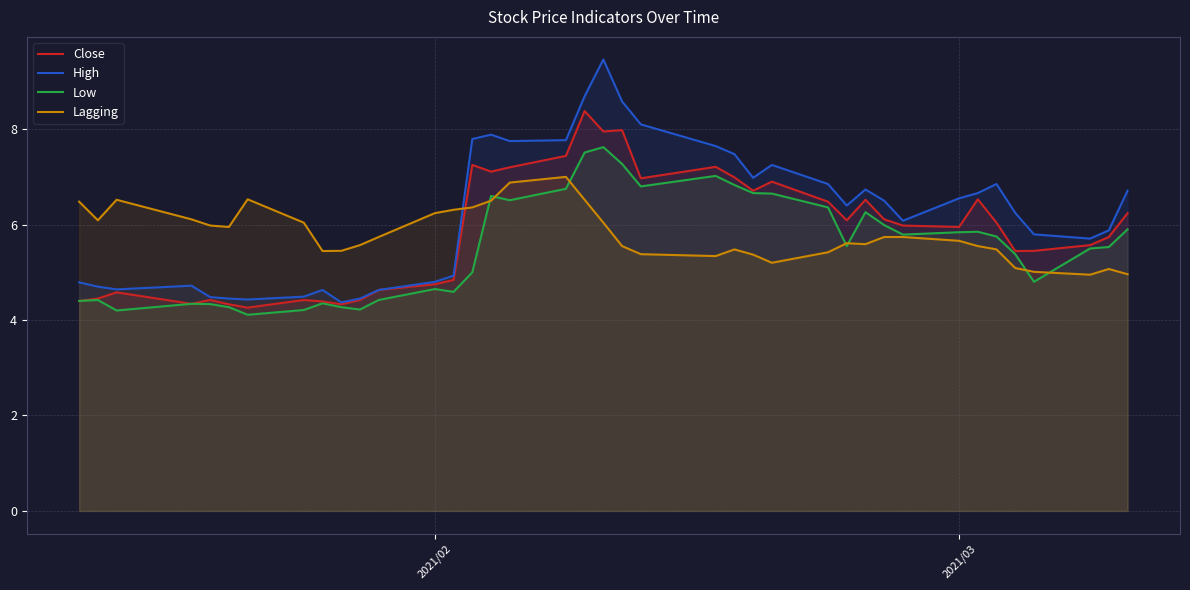

Which series has the largest range (max minus min)?

High